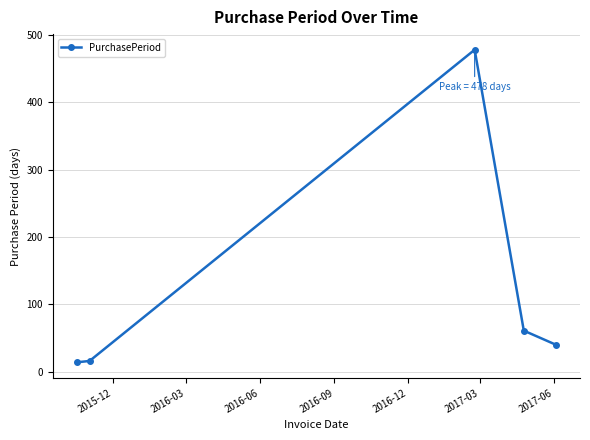

What is the value of the 5th point from the left?

40